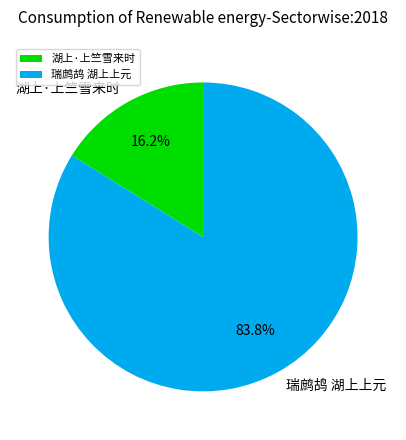

What percentage is the 瑞鹧鸪 湖上上元 slice, to the nearest percent?

84%